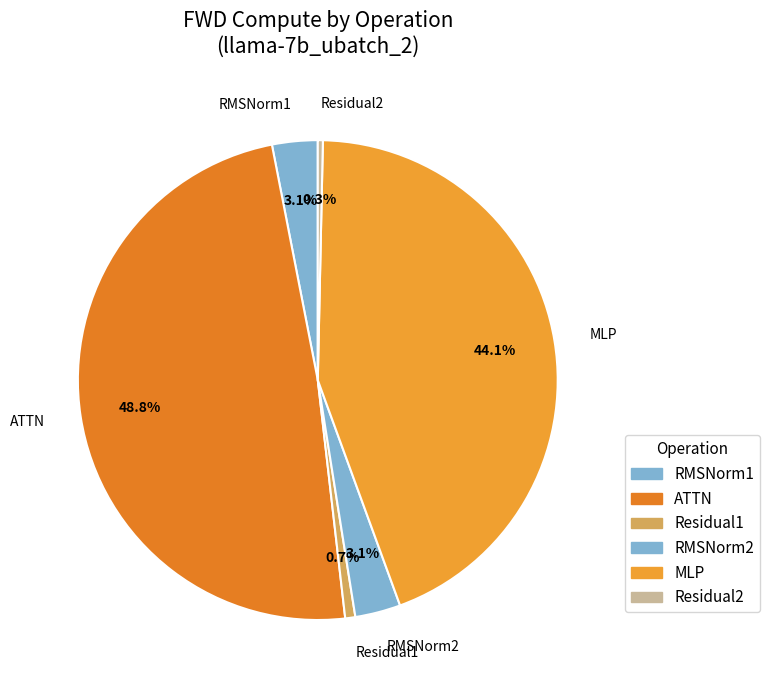

Count the number of slices in the pie.

6